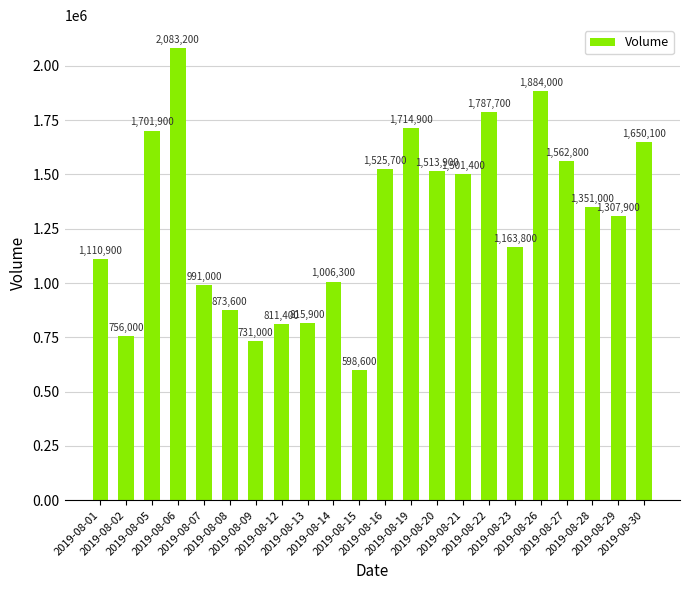

Does the chart contain any negative values?

No